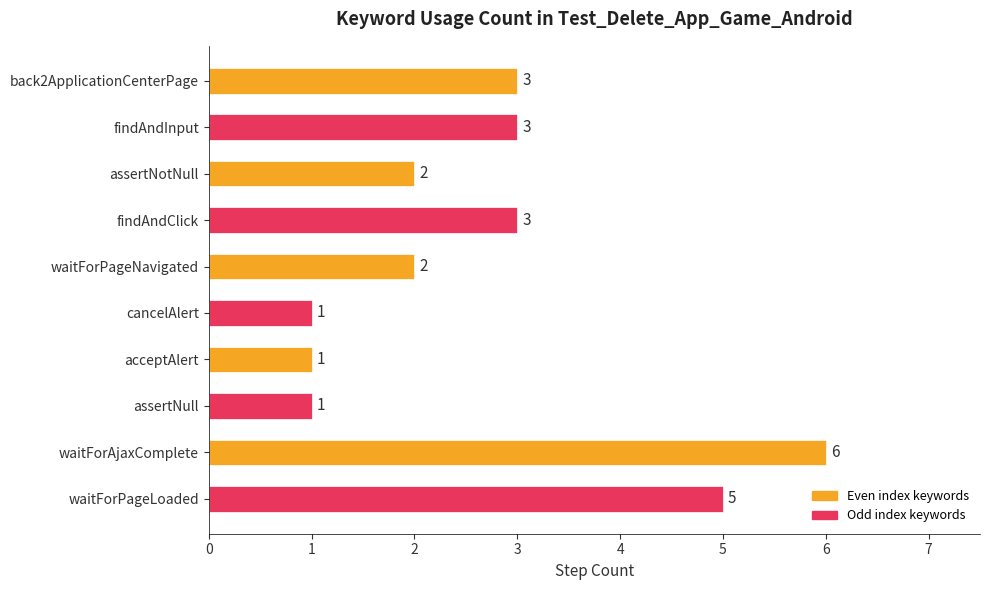

What is the greatest value displayed?

6